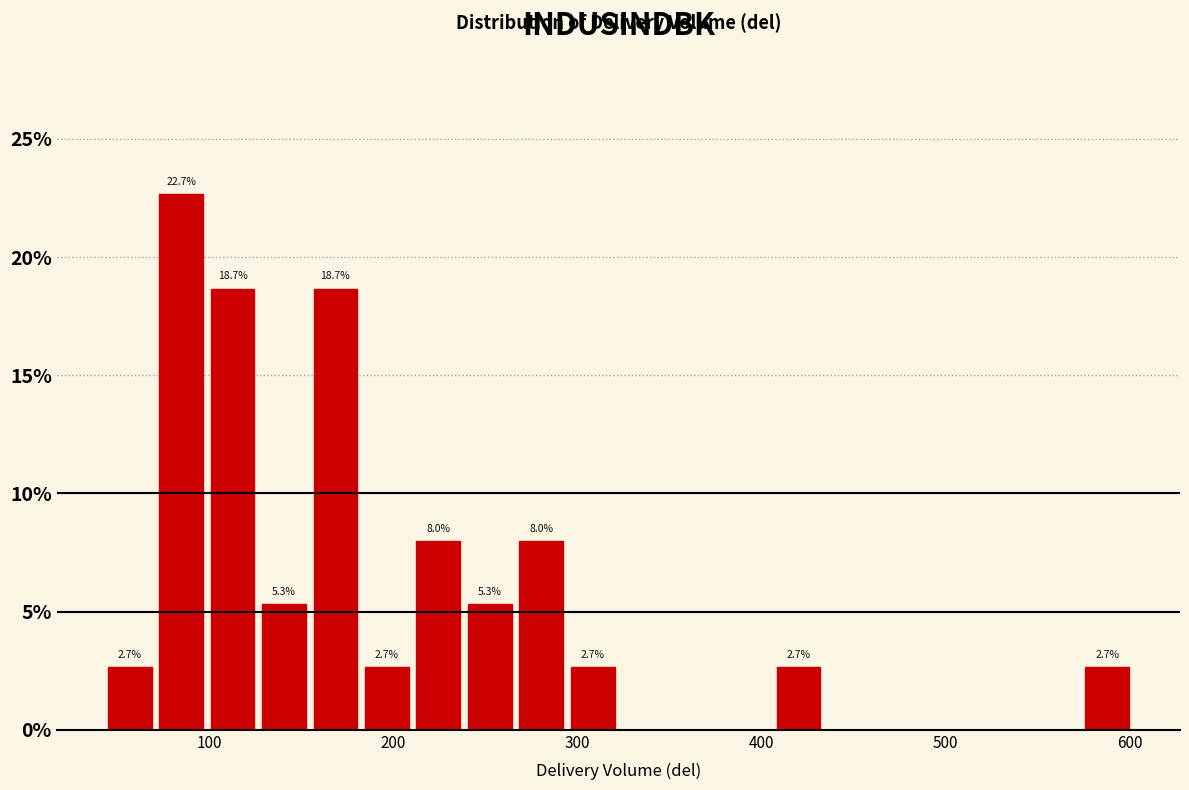

Around what value on the x-axis is the tallest bar? Give the approximate position of its centre, as read against the axis.

80